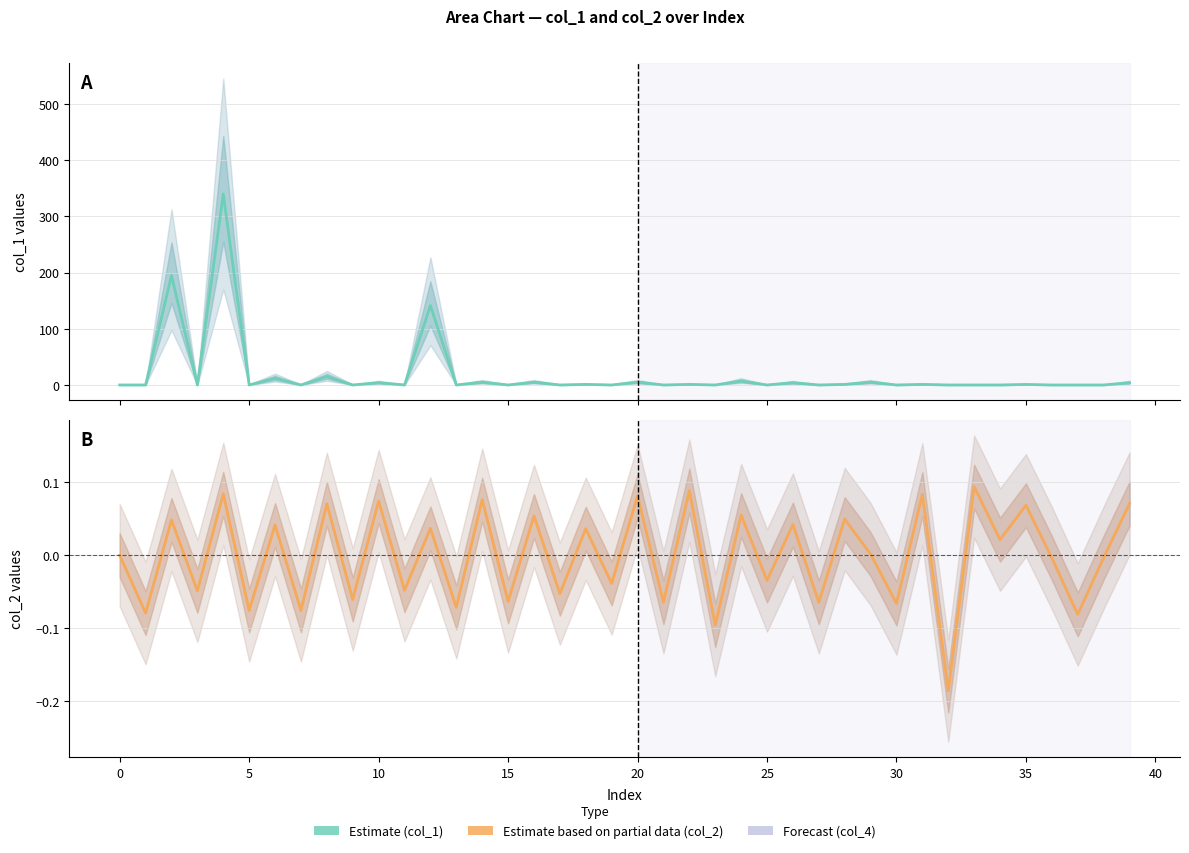

List the series in order of their peak value, lowest first.

col_2 (Estimate based on partial data), col_1 (Estimate)